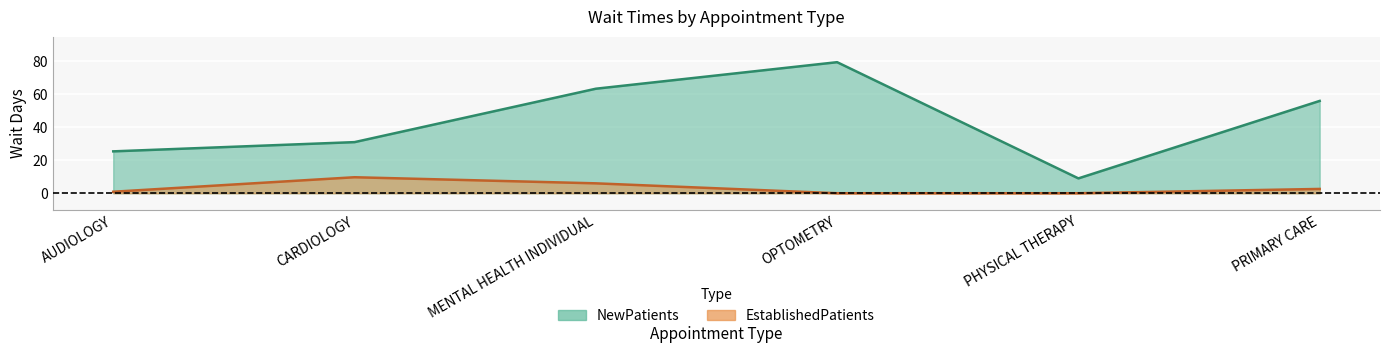

What is the difference between the maximum and second lowest values in the EstablishedPatients series?

9.7